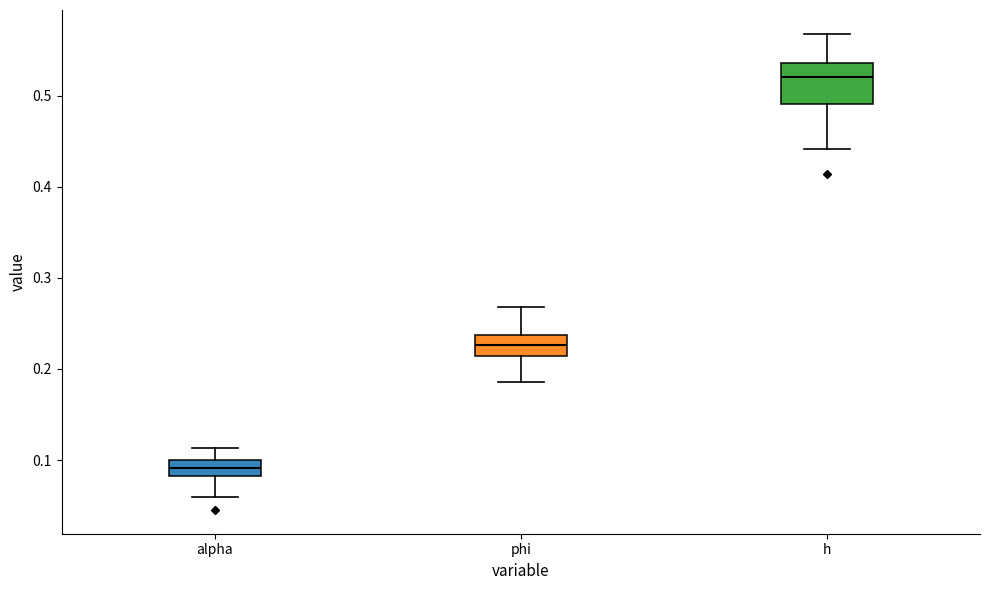

Which box's median line is the highest?

h